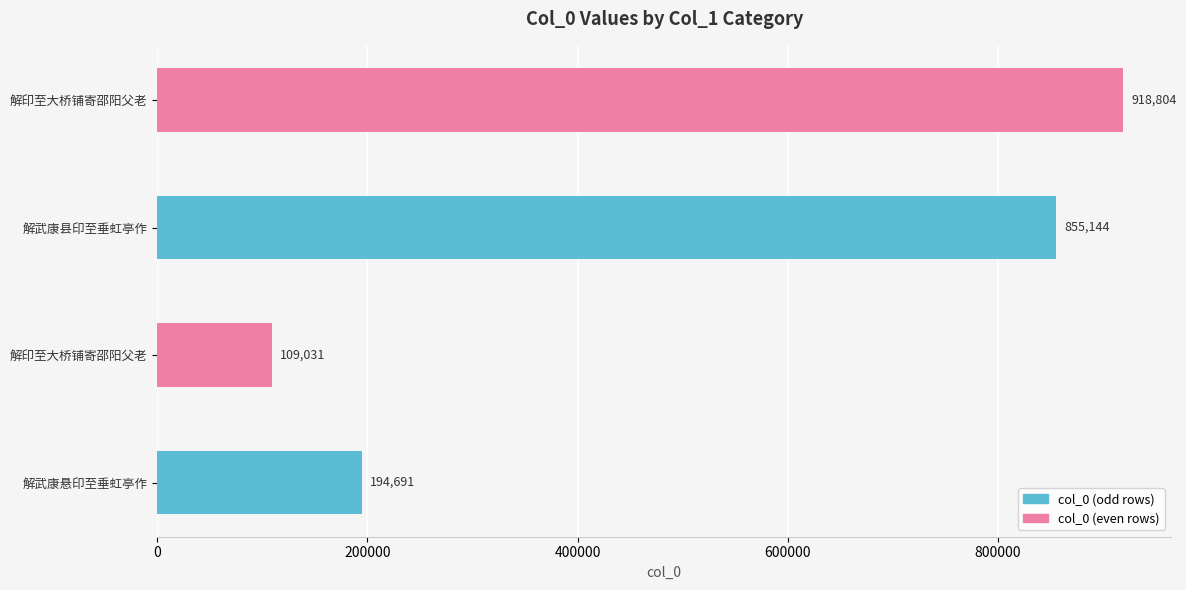

Approximately how many times larger is the value at 解武康悬印至垂虹亭作 compared to 解印至大桥铺寄邵阳父老?

0.2